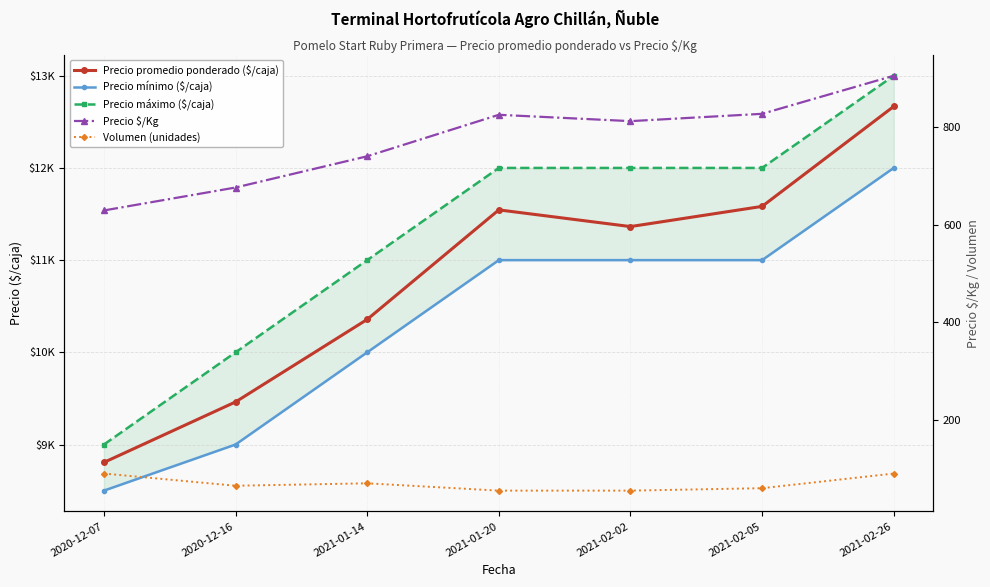

Which category has the lowest value in the Volumen (unidades) series?

2021-01-20